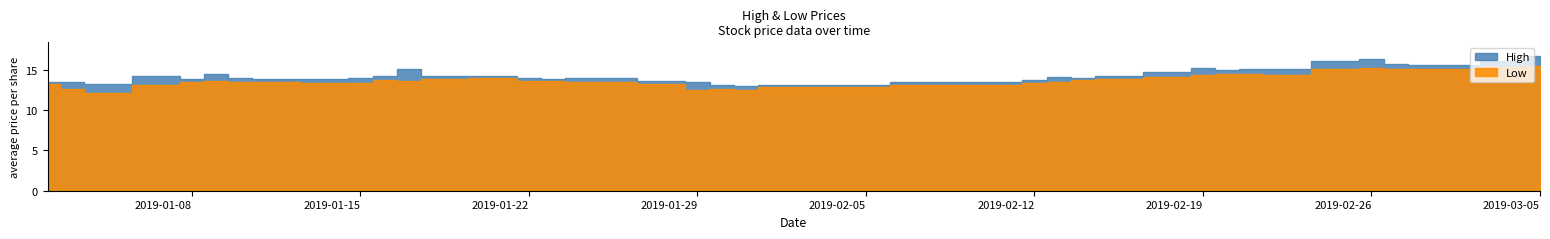

Read the High value at 2019-03-04.

16.0